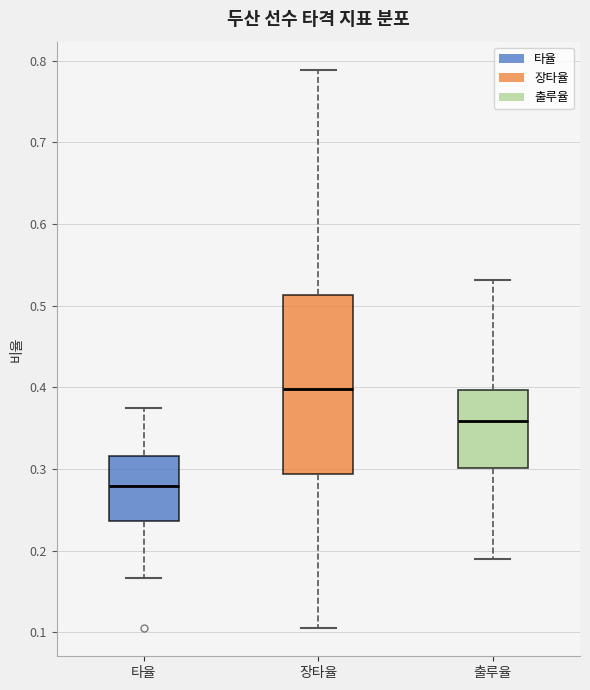

Where does the upper whisker of the box for 타율 end on the y-axis? The values are not printed on the chart, so give them approximately, as read against the axis.

0.38